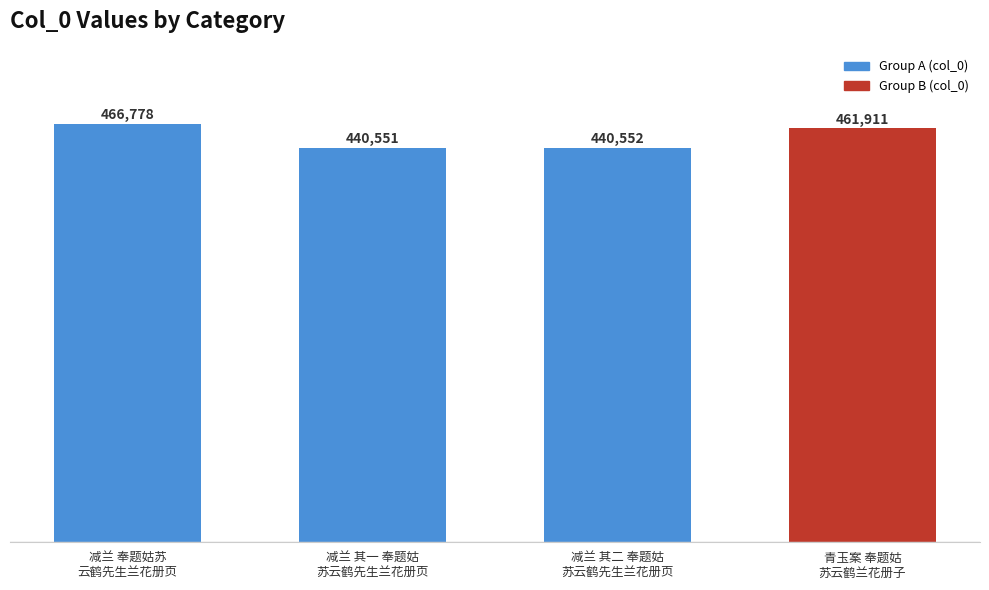

Which category has the highest value across all series?

减兰 奉题姑苏
云鹤先生兰花册页